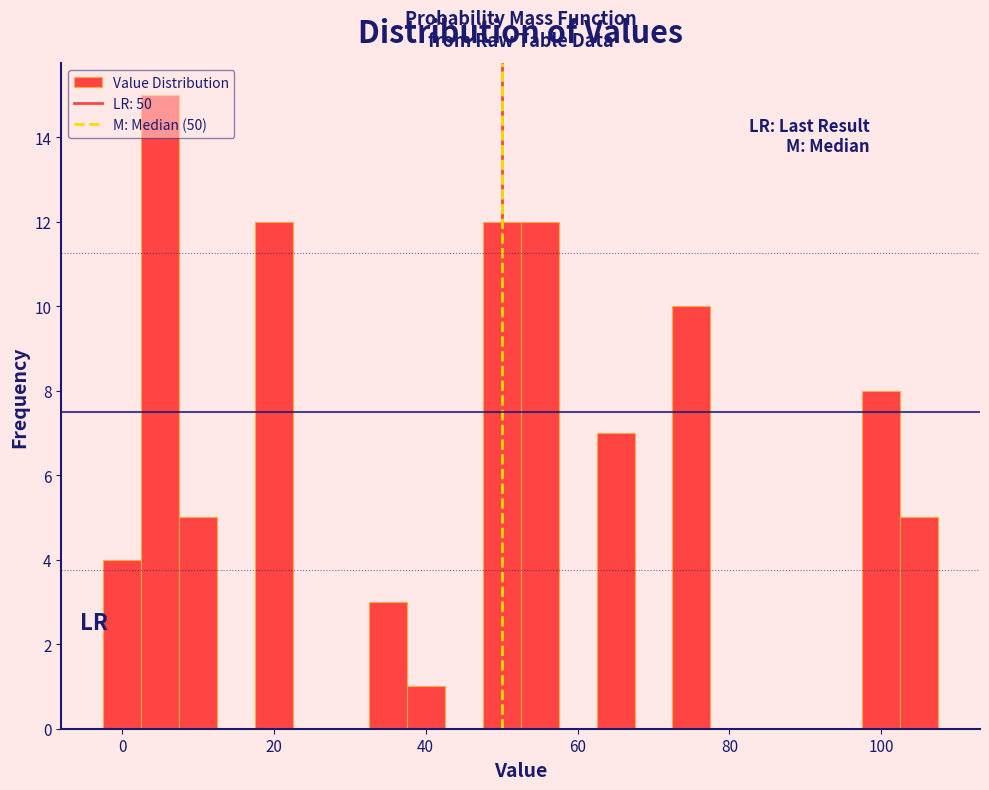

Around what value on the x-axis is the tallest bar? Give the approximate position of its centre, as read against the axis.

6